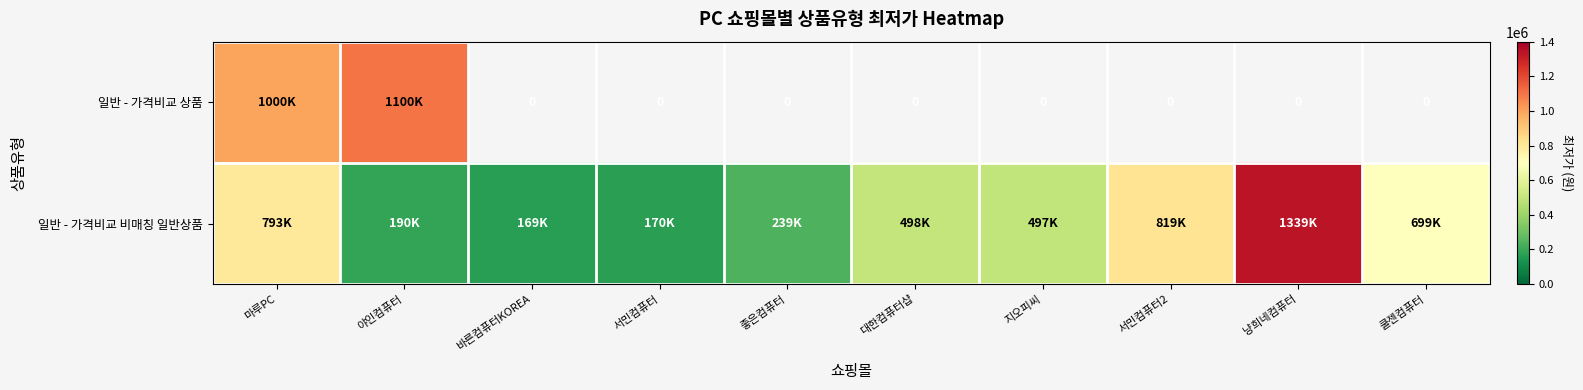

What is the minimum value shown in the chart?

169000.0